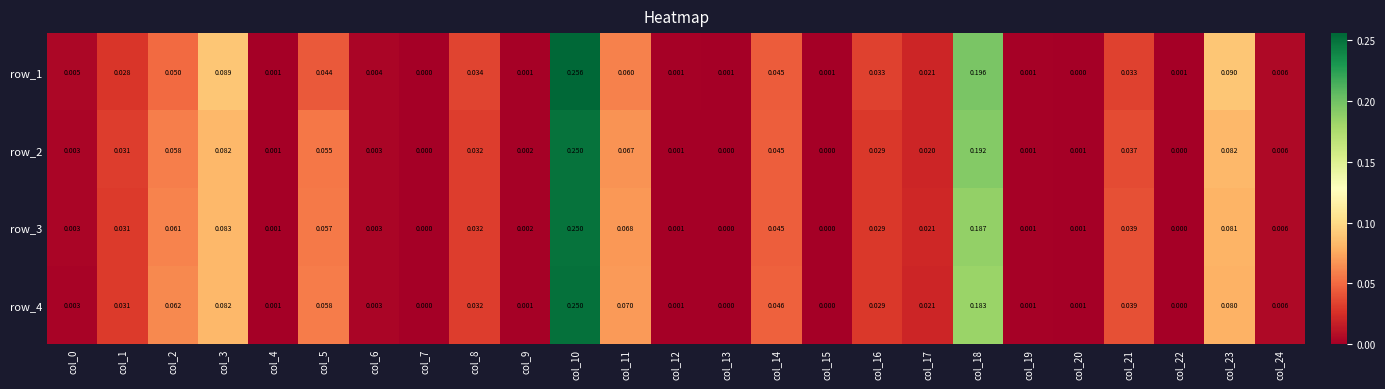

The value of row_2 at col_15 is 0.0. True or false?

True